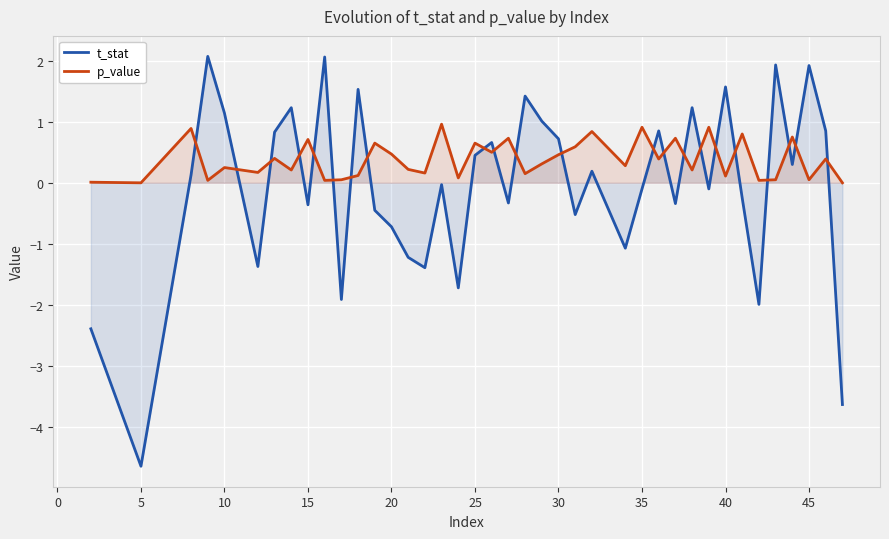

The p_value series shows 0.2 at 10. True or false?

True